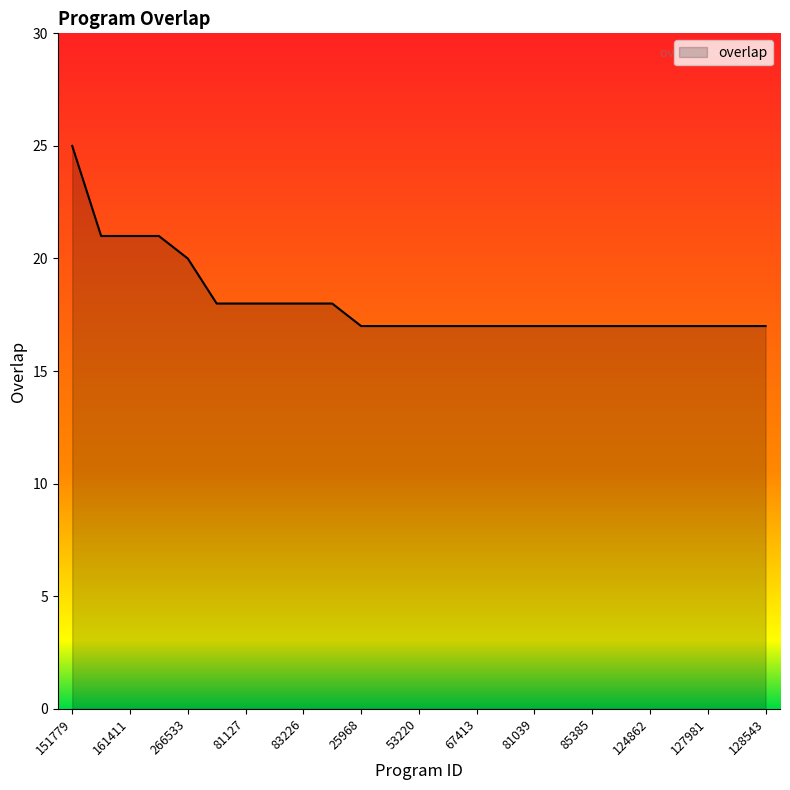

How many lines are shown in the chart?

1